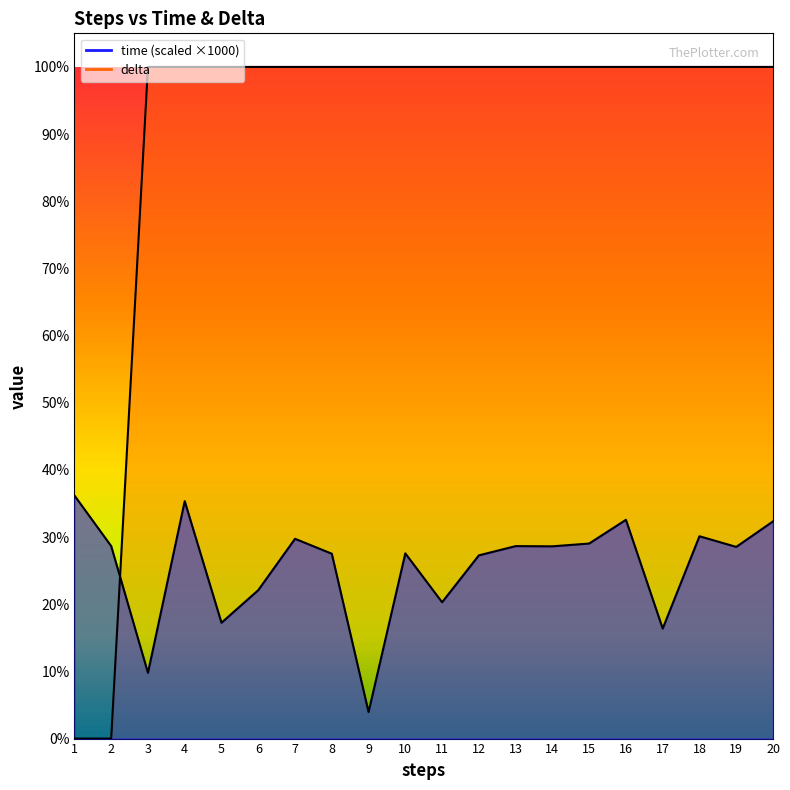

How many series are shown in this chart?

2